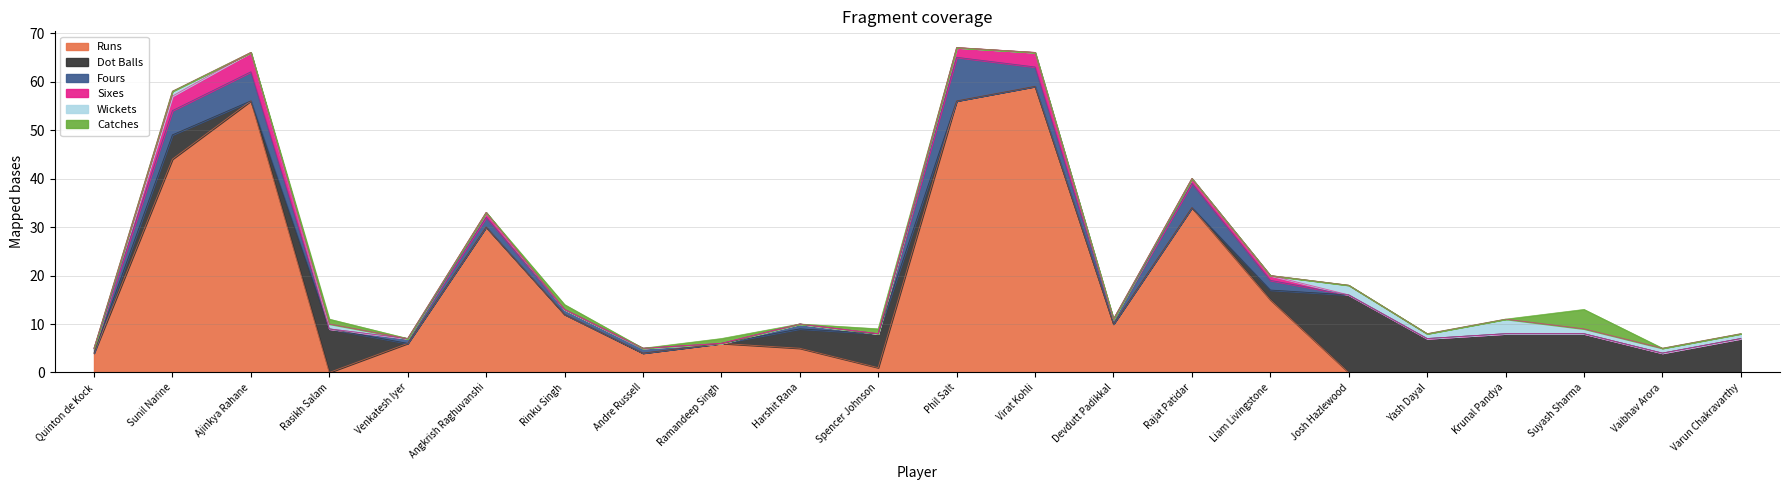

What is the label of the 6th point from the right?

Josh Hazlewood